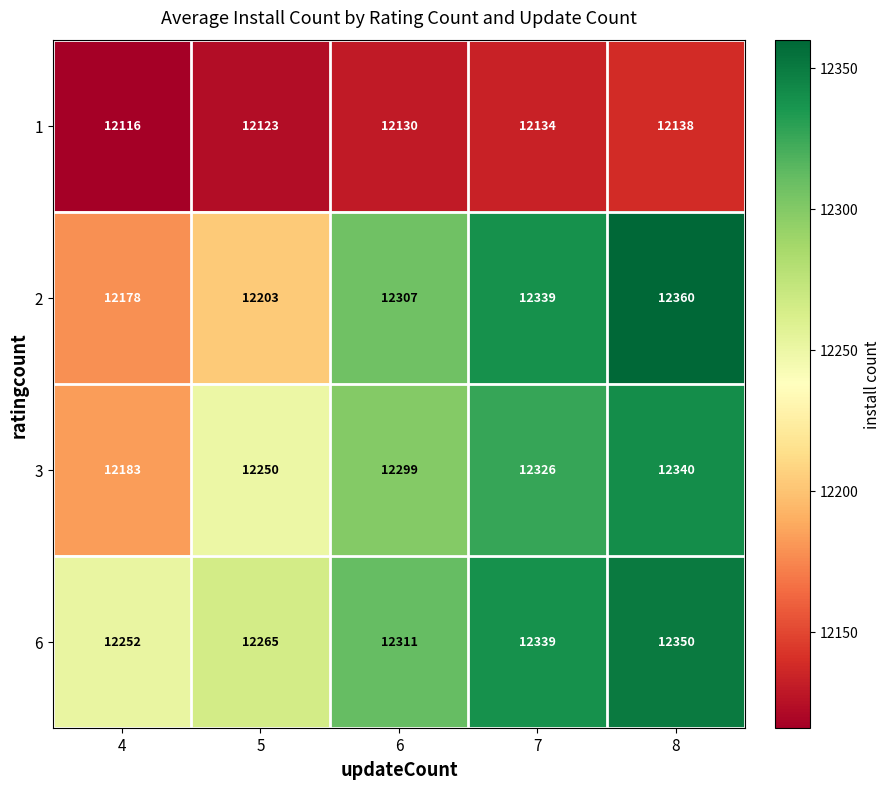

What is the total value across all series at 5?

48841